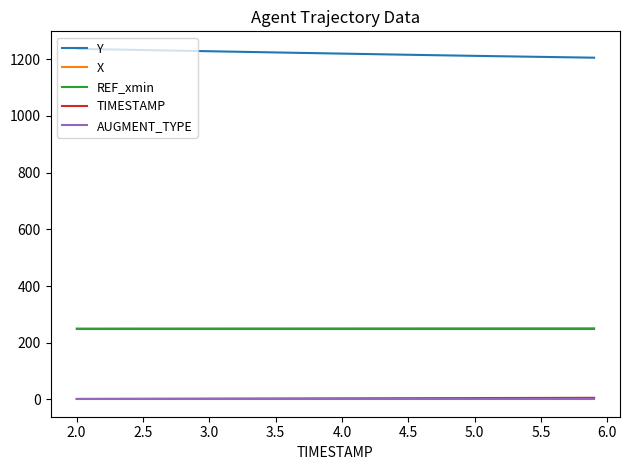

True or false: X and REF_xmin intersect in this chart.

False